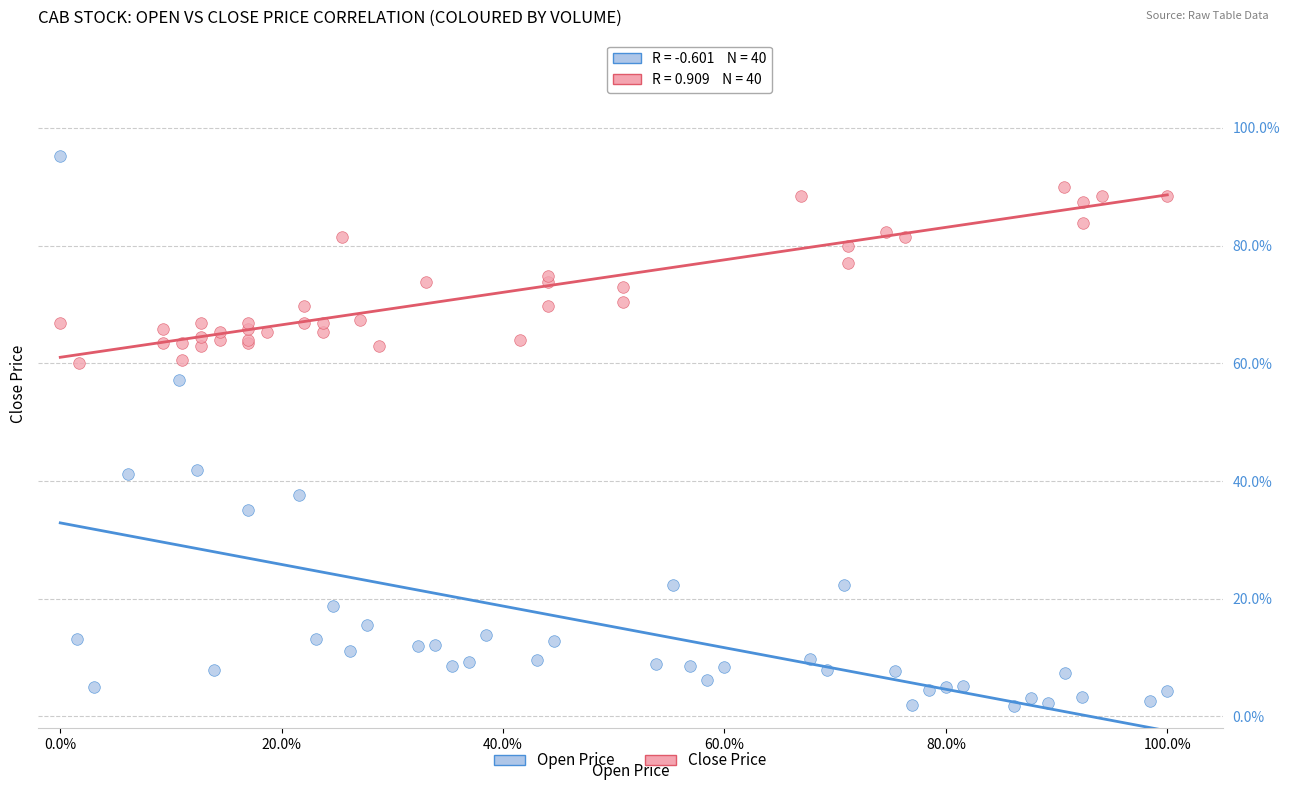

Which series has the widest spread of Y values?

Open Price